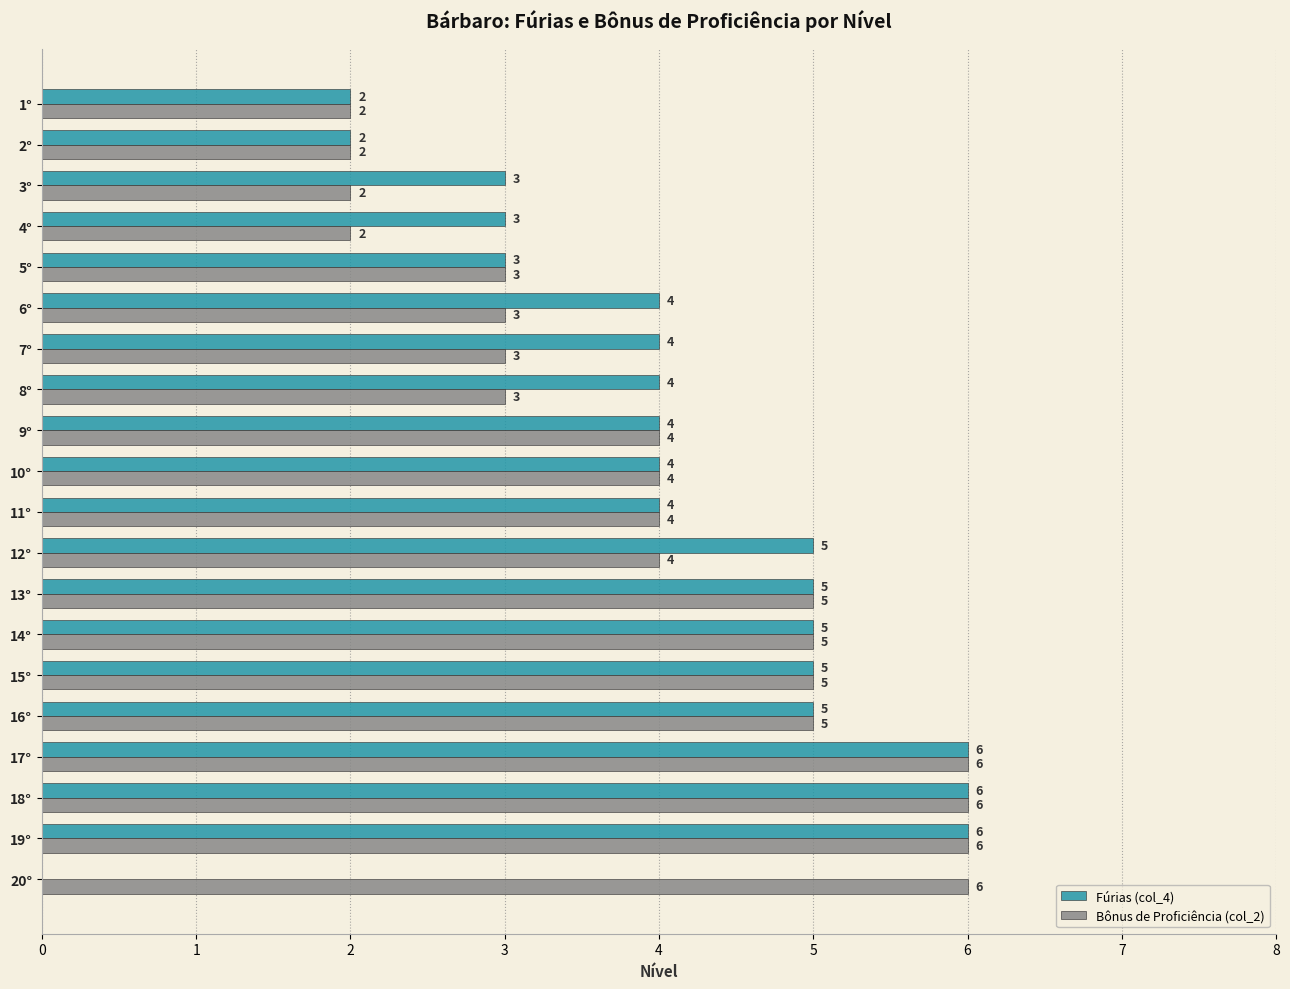

What is the greatest value displayed?

6